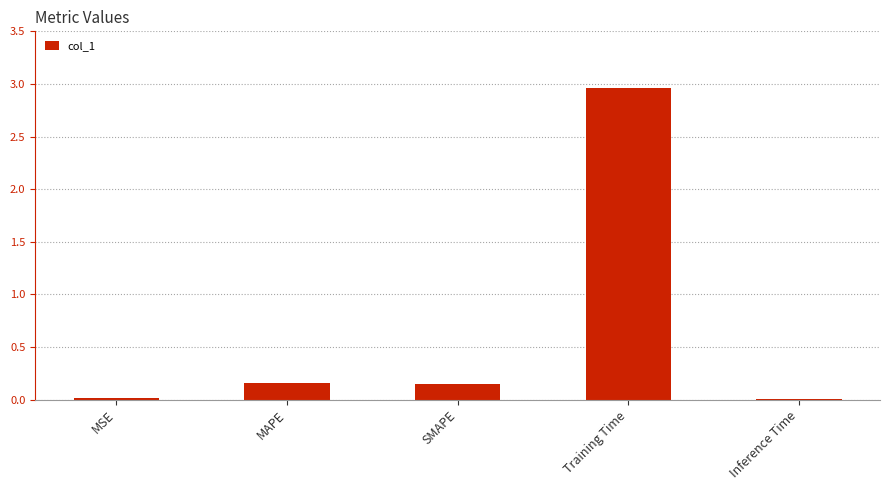

Which has a higher value, MSE or Training Time?

Training Time